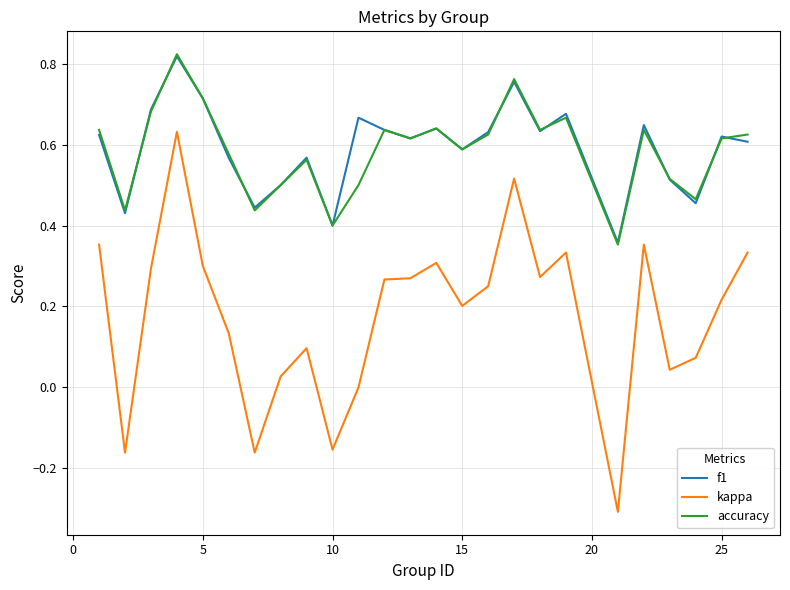

True or false: kappa and f1 cross at least once.

False